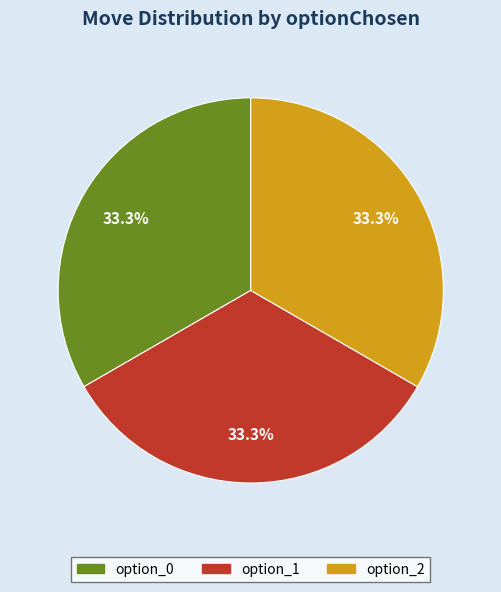

Approximately how many times larger is the value at option_2 compared to option_1?

1.0